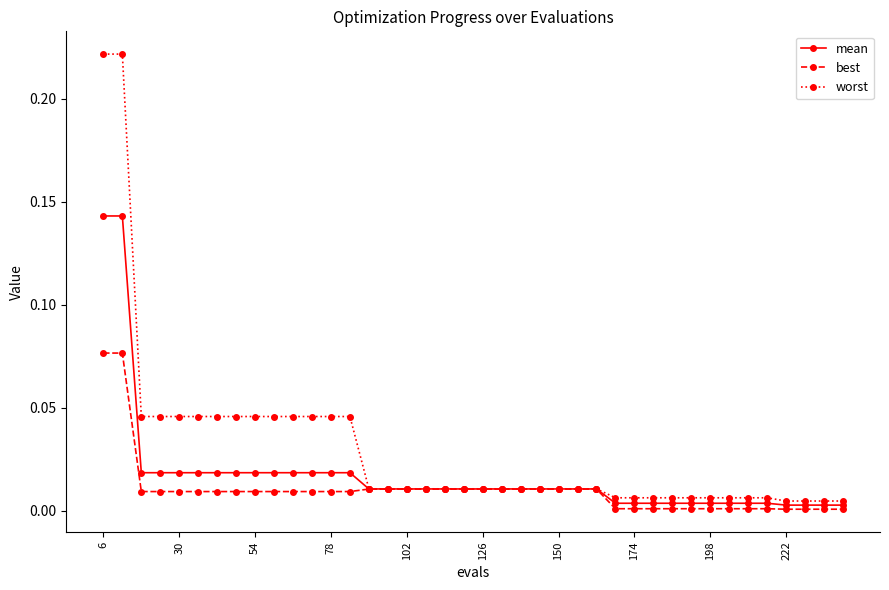

List the series in order of their peak value, lowest first.

best, mean, worst